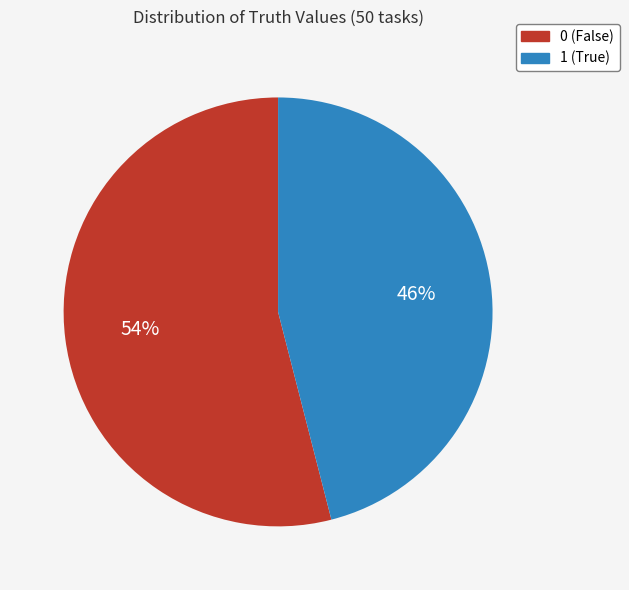

Count the number of slices in the pie.

2